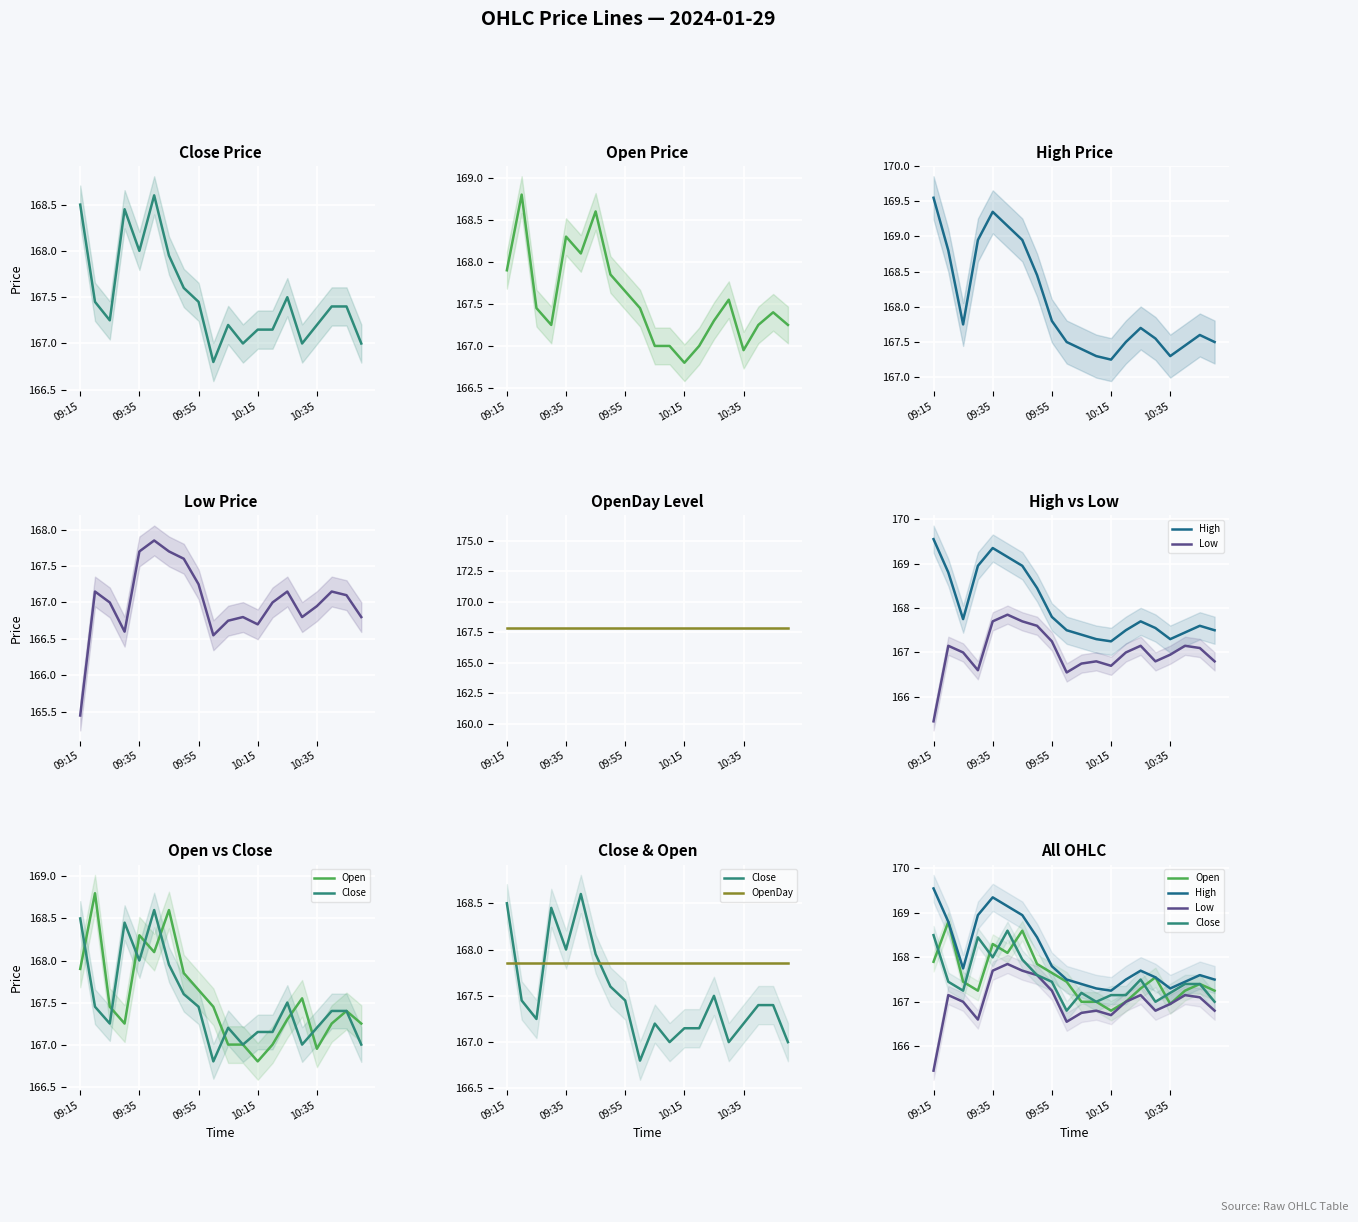

Where does the Close series first go above 167?

09:15